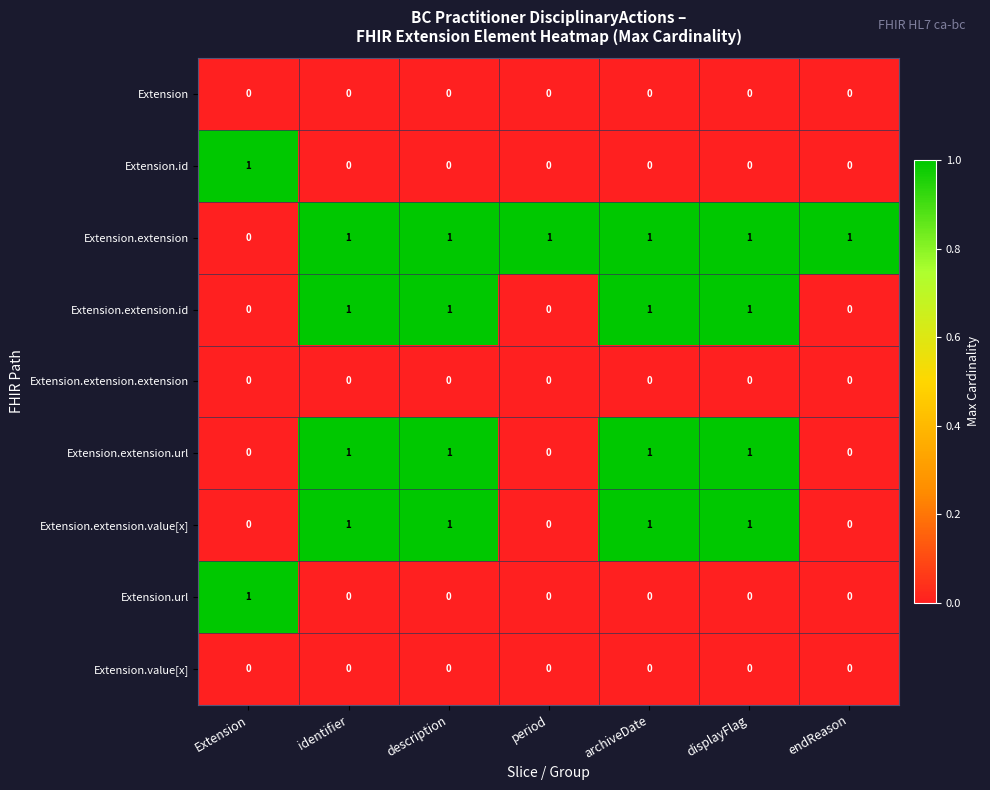

Is it true that Extension.value[x] equals 0 at endReason?

True